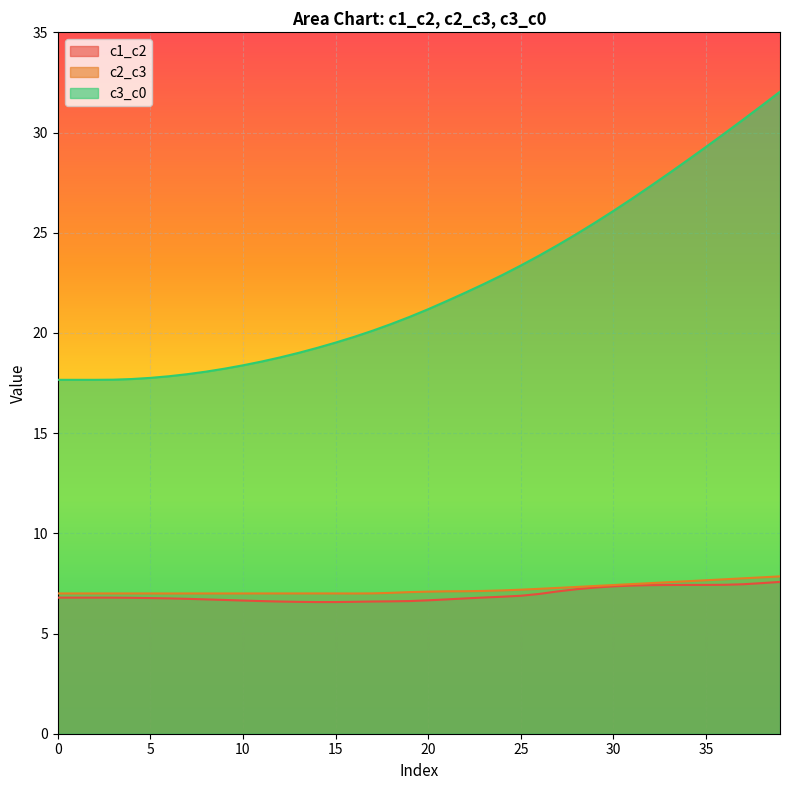

Is it true that c2_c3 equals 10.2 at 21?

False